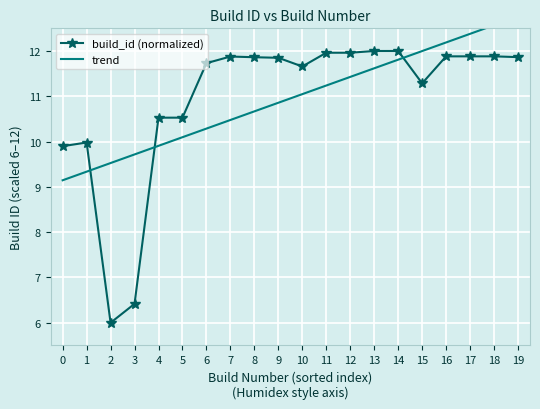

True or false: trend has more than 0 interior local peaks.

False